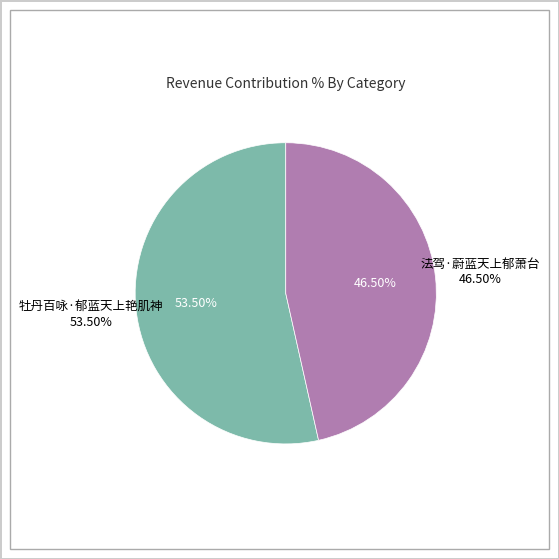

How many slices are in this pie chart?

2